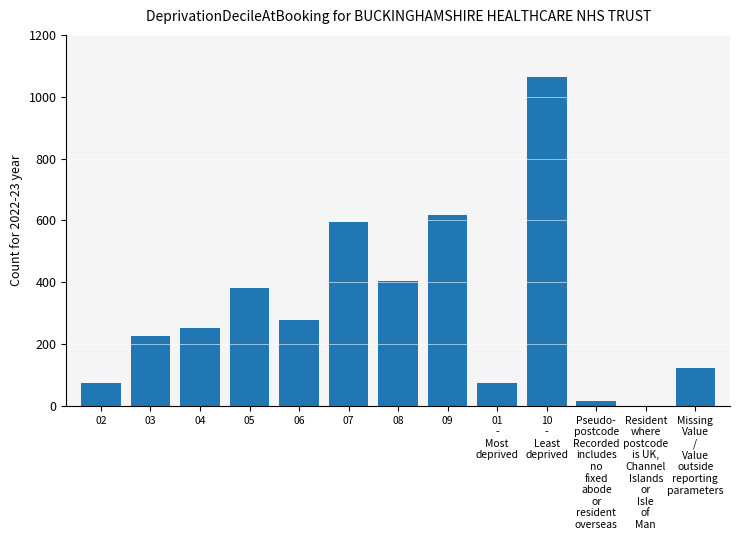

What is the sum of all values?

4105